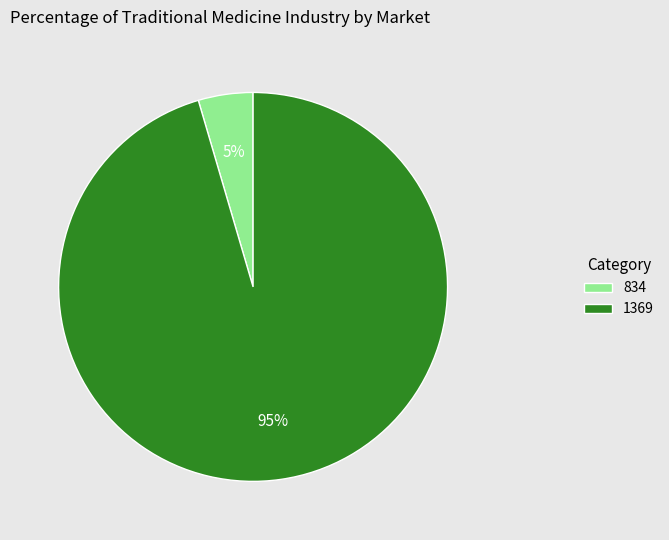

To the nearest percent, what percentage of the pie is 1369?

95%